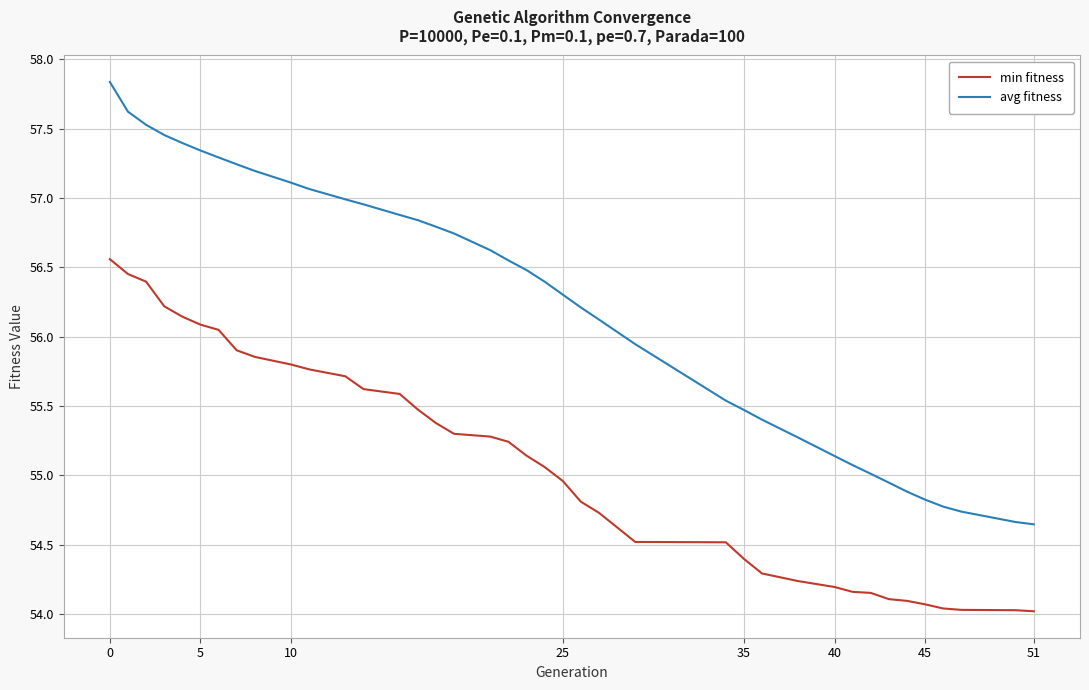

List the series in order of their peak value, highest first.

avg fitness, min fitness